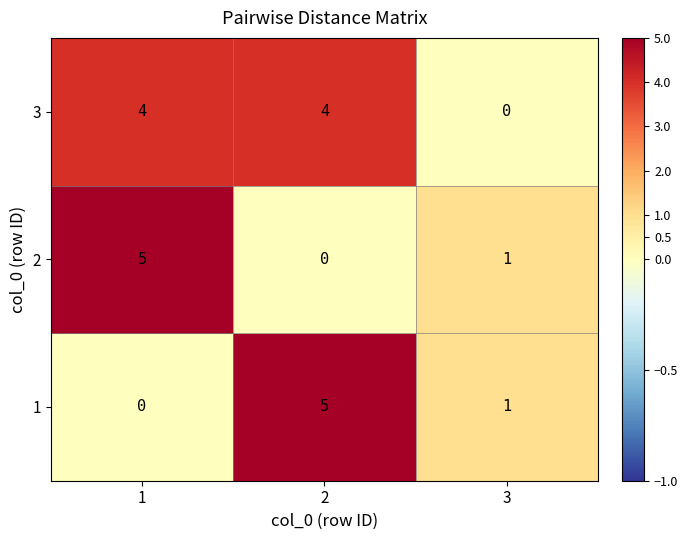

How many series are shown in this chart?

3